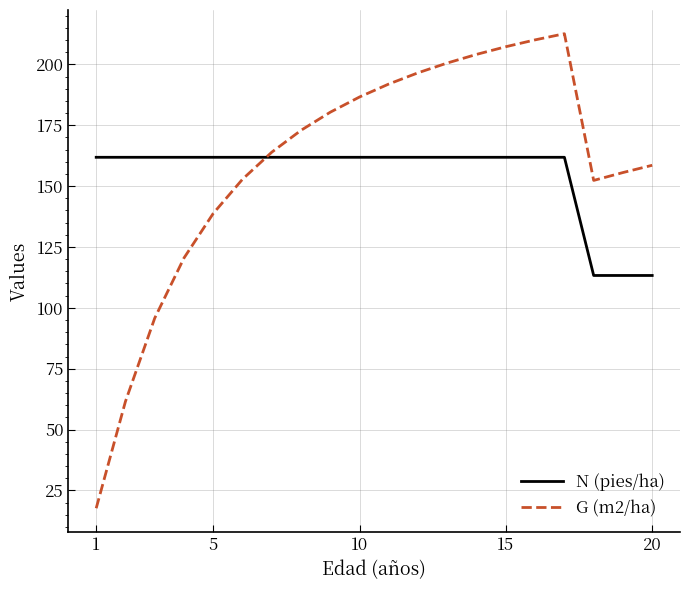

List the series in order of their peak value, lowest first.

N (pies/ha), G (m2/ha)